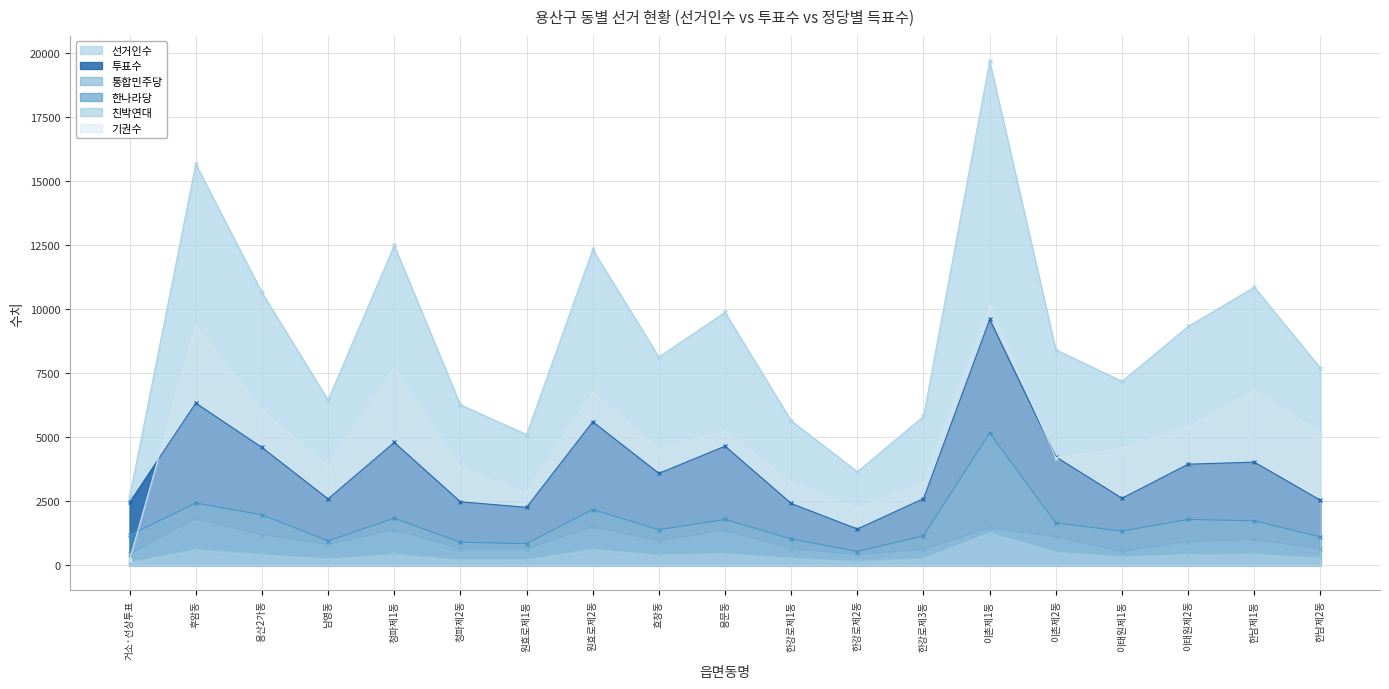

In 투표수, how many points are higher than both neighbors (excluding endpoints)?

6